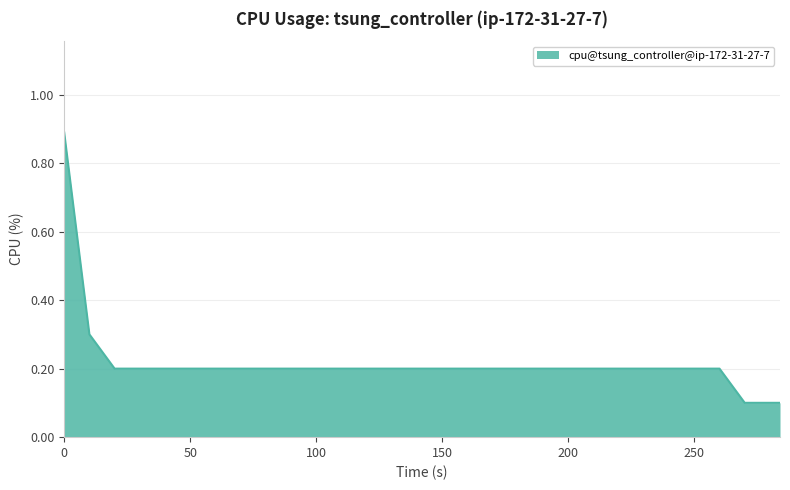

Reading left to right, what are all the values shown in this chart?

0.9	0.3	0.2	0.2	0.2	0.2	0.2	0.2	0.2	0.2	0.2	0.2	0.2	0.2	0.2	0.2	0.2	0.2	0.2	0.2	0.2	0.2	0.2	0.2	0.2	0.2	0.2	0.1	0.1	0.1